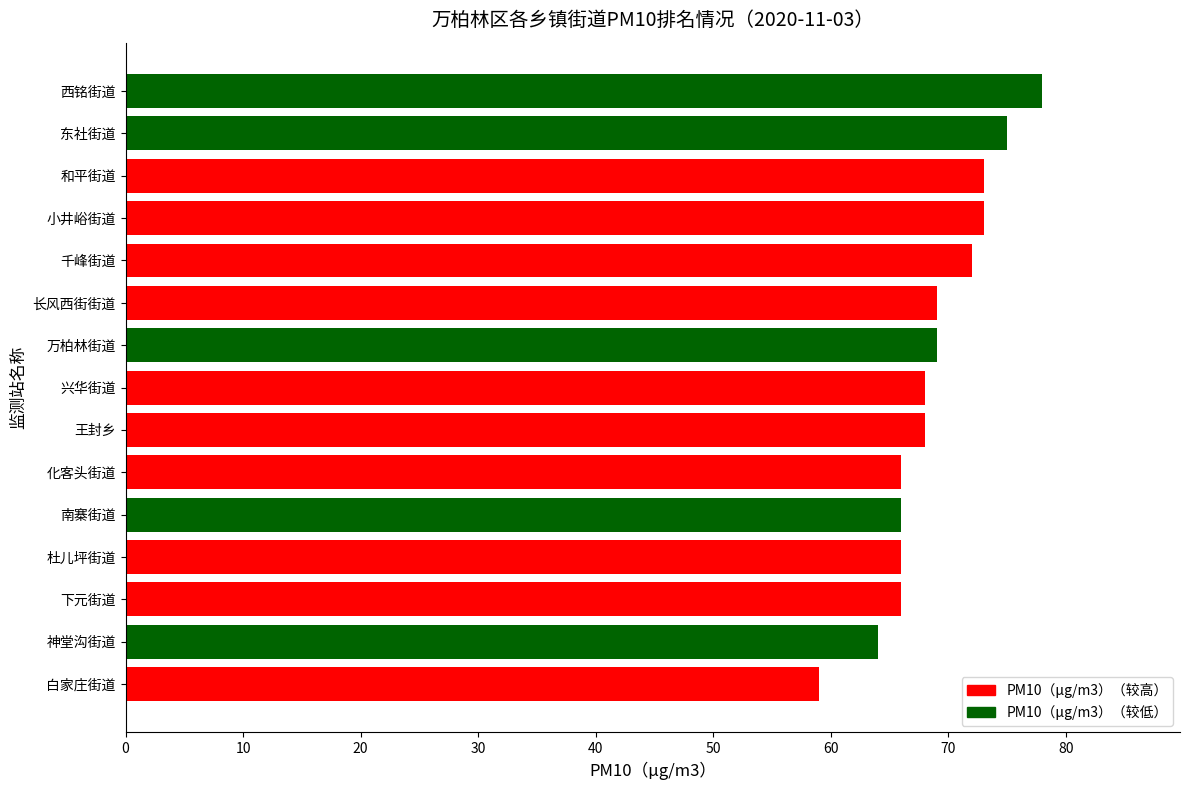

Are the bars grouped side by side (vs. stacked)?

No